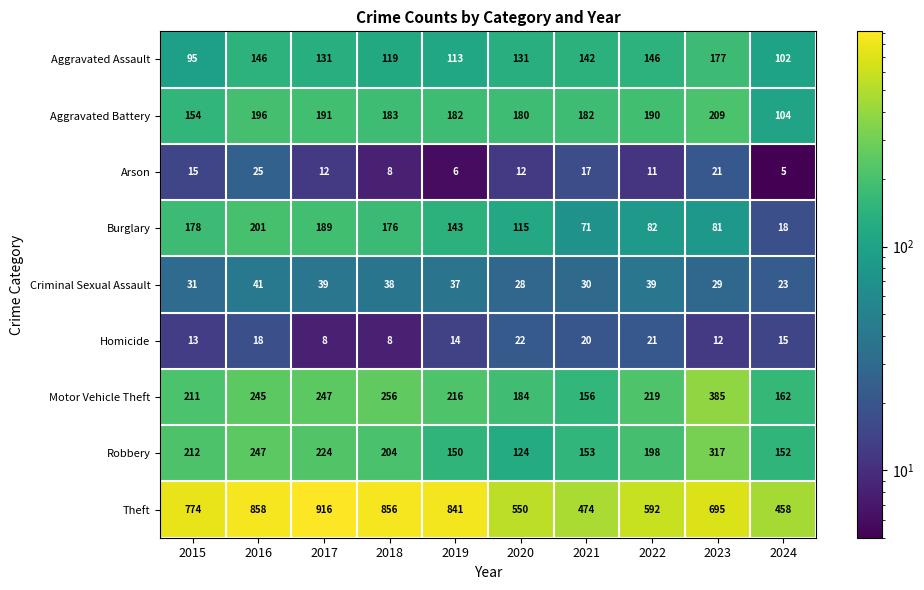

At 2016, list the series in order from largest to smallest.

Theft, Robbery, Motor Vehicle Theft, Burglary, Aggravated Battery, Aggravated Assault, Criminal Sexual Assault, Arson, Homicide